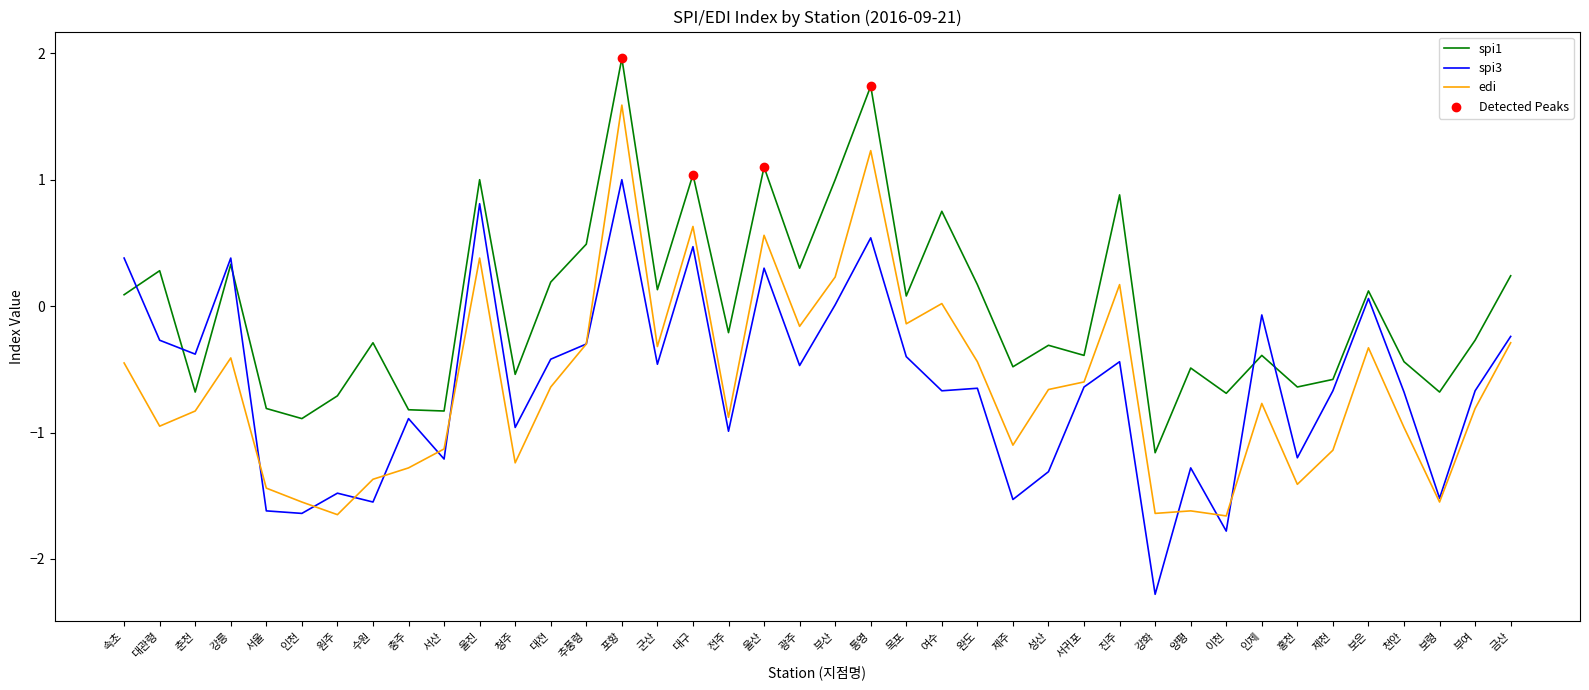

What is the spread (max minus min) of values at 포항?

1.0